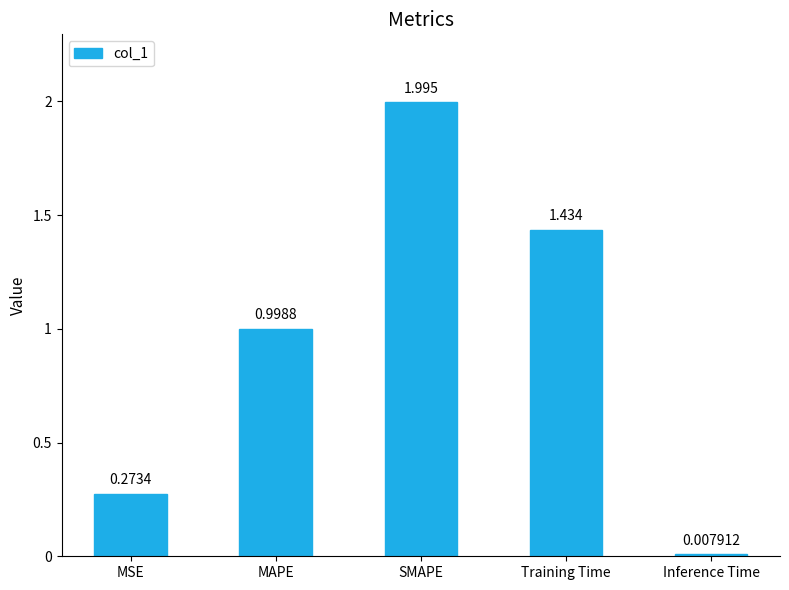

What is the label of the 5th bar from the left?

Inference Time